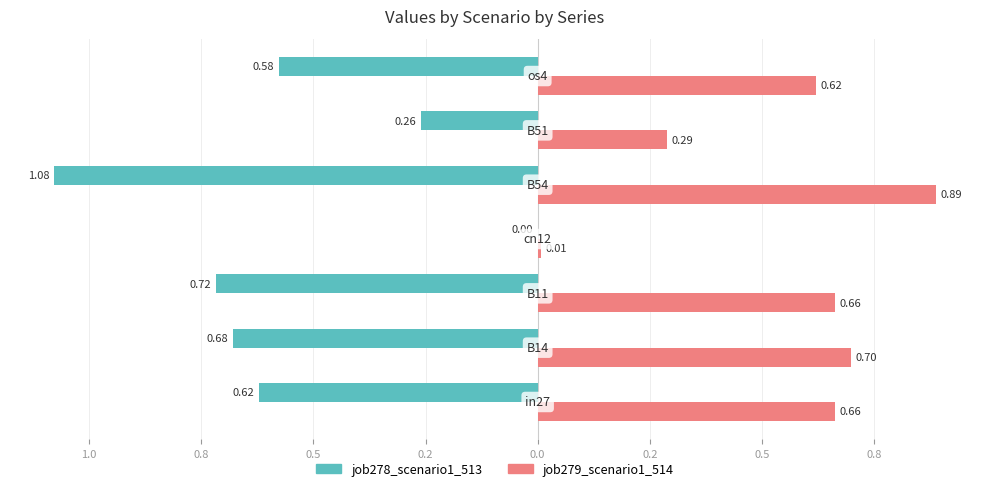

What are all the series names shown in the legend?

job278_scenario1_513, job279_scenario1_514